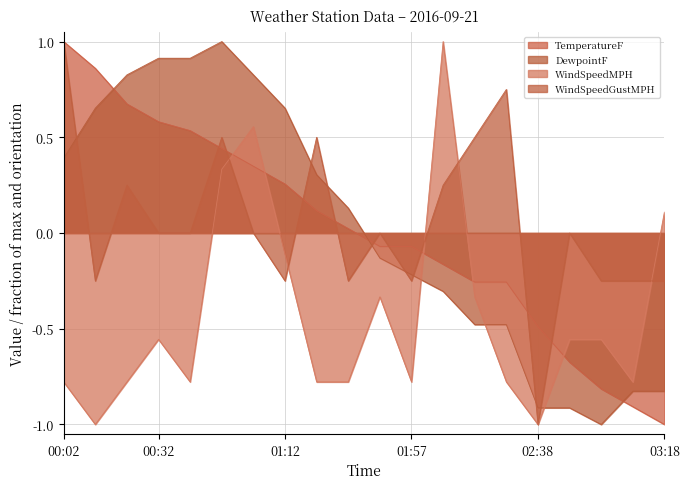

What are all the series names shown in the legend?

TemperatureF, DewpointF, WindSpeedMPH, WindSpeedGustMPH